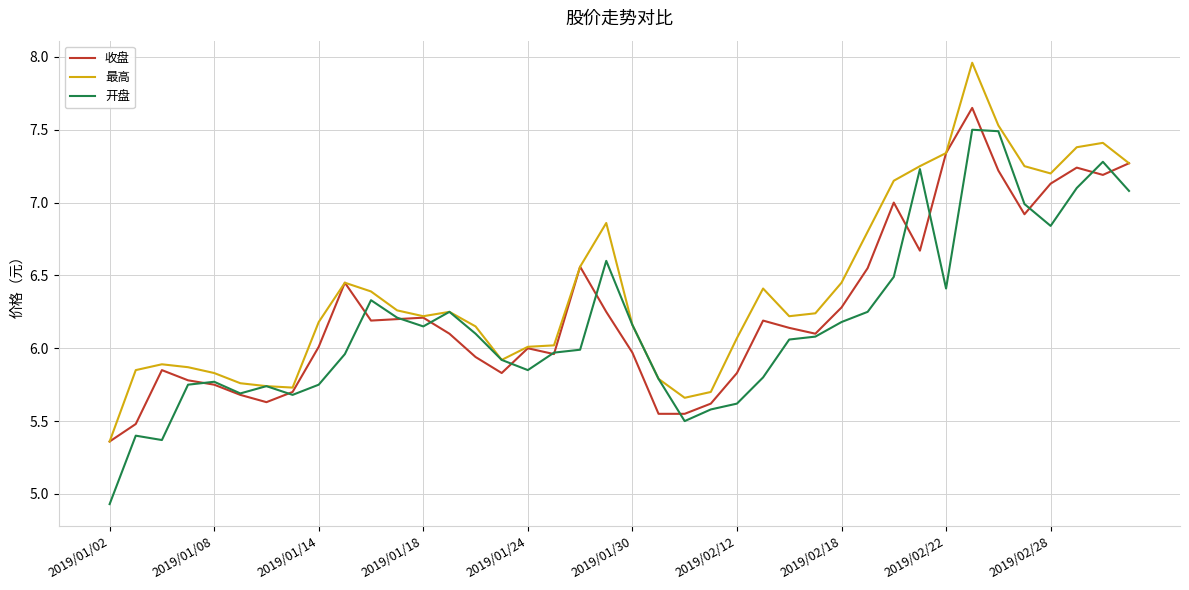

What is the lowest value of the 开盘 series?

4.9